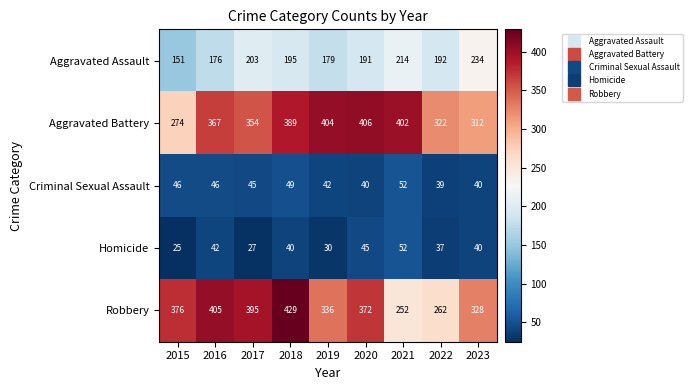

What is the average value of the Homicide series?

38